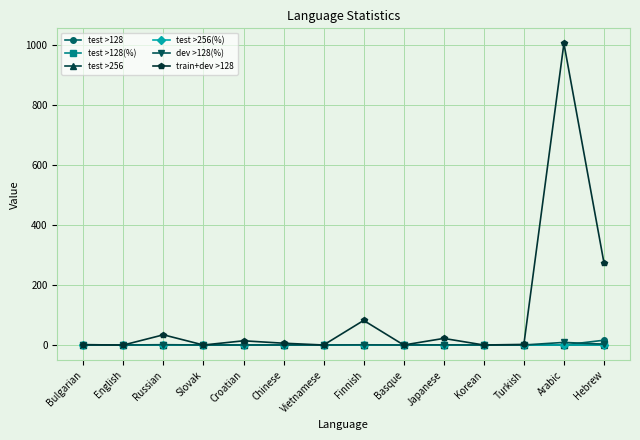

What is the difference between the maximum and minimum values in the test >128 series?

16.0